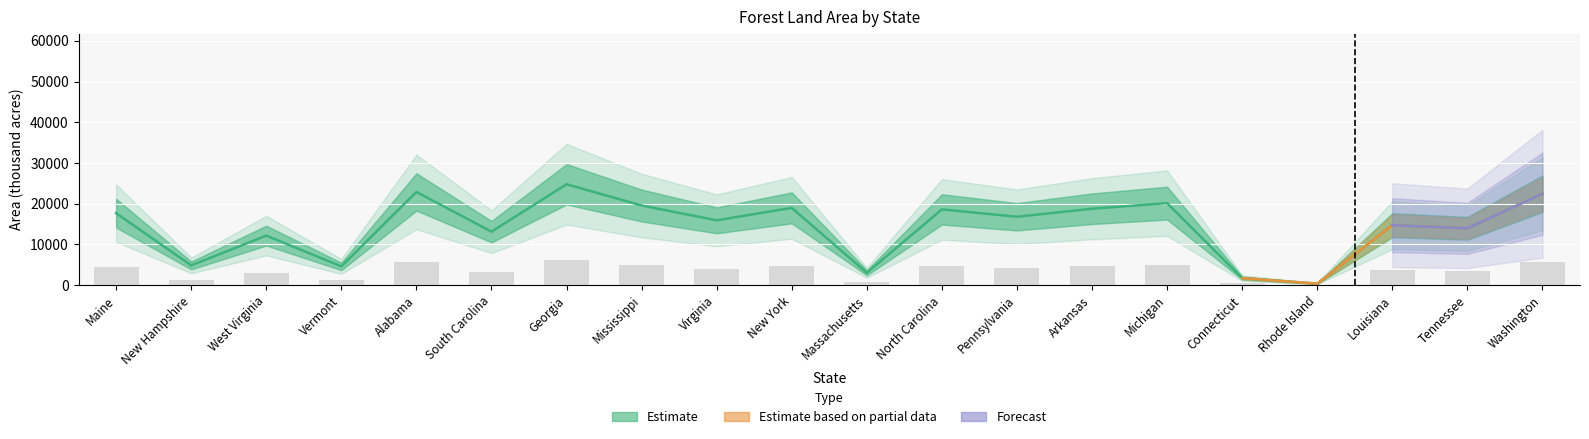

The value of forest_area at 17 is 14712.0. True or false?

True